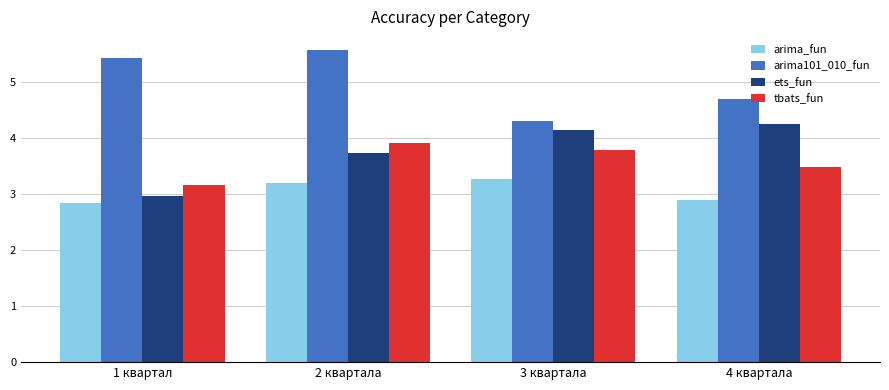

Are the bars horizontal?

No